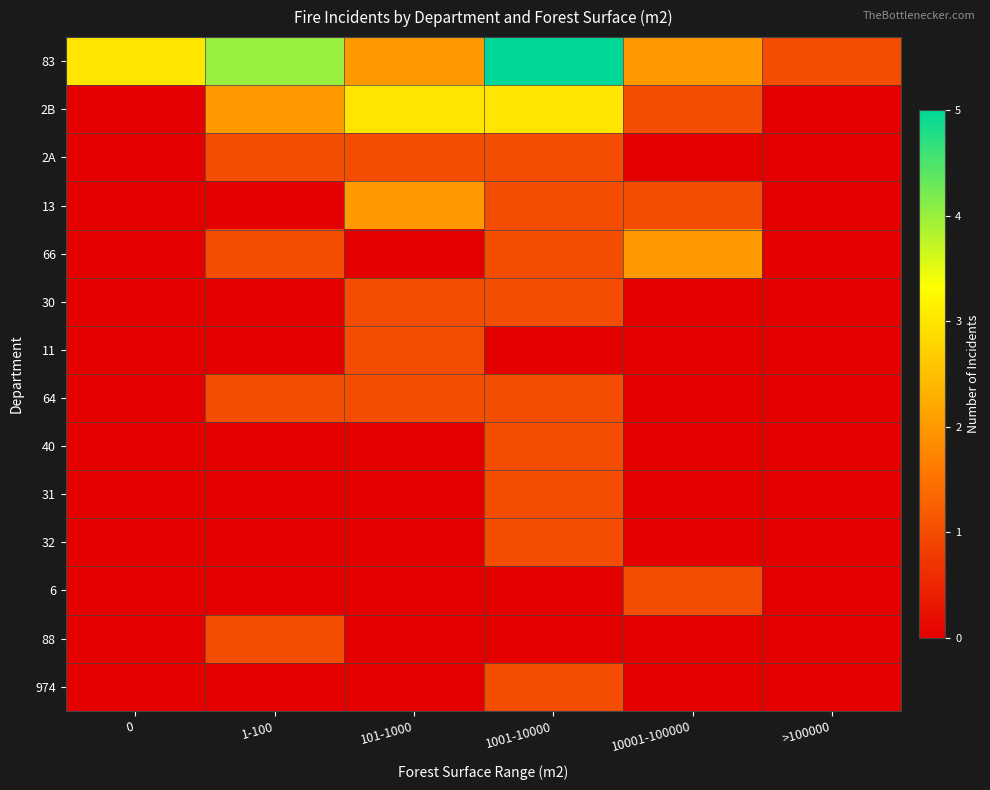

Between 0 and >100000, which series saw the biggest shift?

83